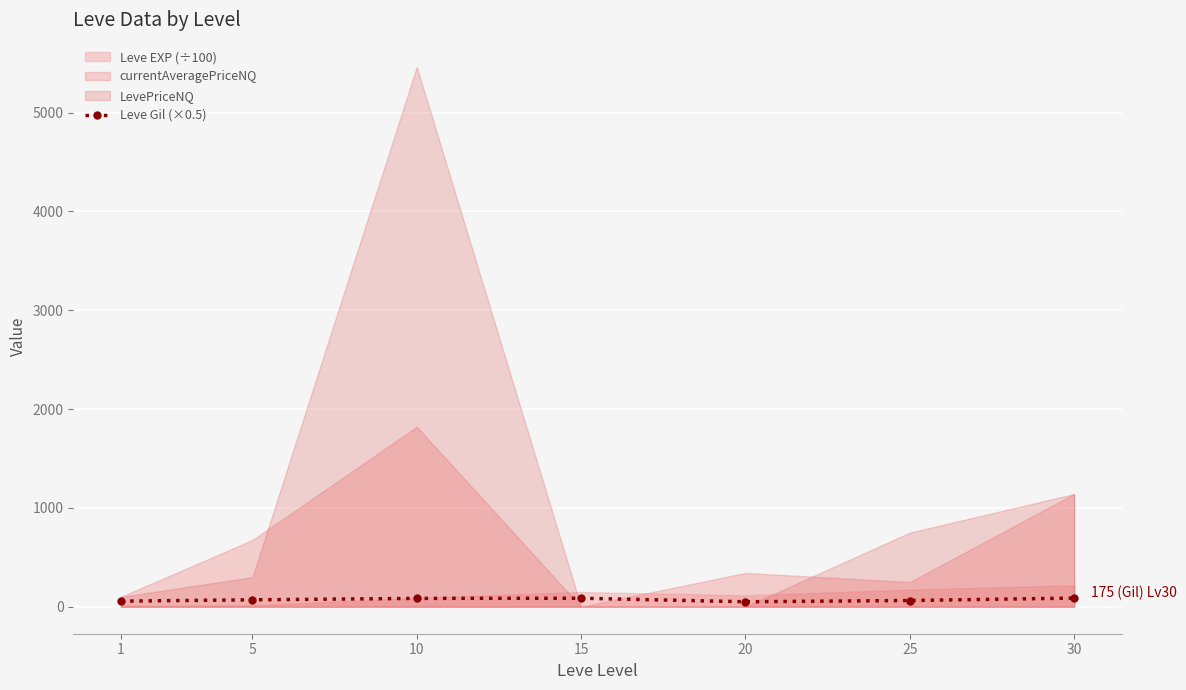

Which has a higher value, 30 or 1?

30